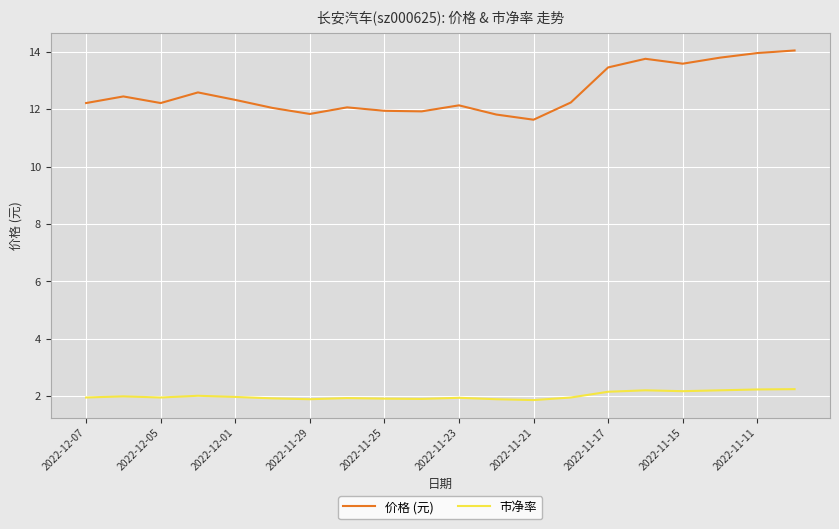

What is the minimum value for 价格 (元)?

11.6